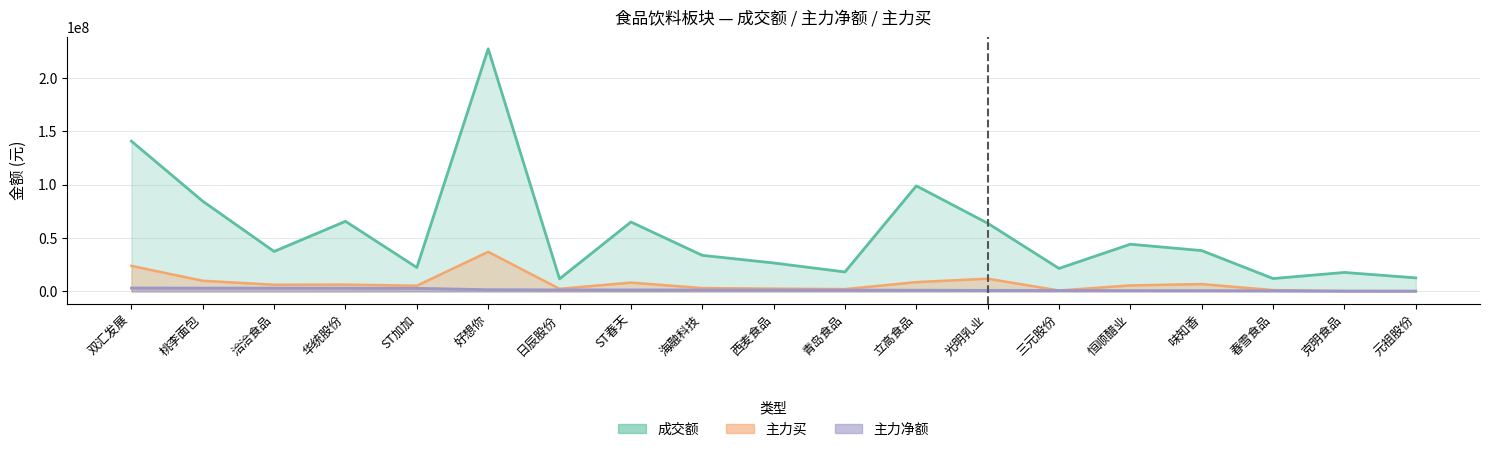

Reading left to right, extract all data points from this chart.

成交额: 双汇发展=140910743	桃李面包=84564525	洽洽食品=37501682	华统股份=65746502	ST加加=22457250	好想你=227475538	日辰股份=11820616	ST春天=65113673	海融科技=33862053	西麦食品=26712280	青岛食品=18280007	立高食品=98997536	光明乳业=63953740	三元股份=21577323	恒顺醋业=44283668	味知香=38313926	春雪食品=12108674	克明食品=17828197	元祖股份=12734801
主力净额: 双汇发展=3197181	桃李面包=3087211	洽洽食品=3053087	华统股份=3015671	ST加加=2901918	好想你=1651377	日辰股份=1456984	ST春天=1437738	海融科技=1363493	西麦食品=1320796	青岛食品=1264688	立高食品=1164430	光明乳业=1030567	三元股份=896197	恒顺醋业=807356	味知香=757034	春雪食品=635000	克明食品=350595	元祖股份=308571
主力买: 双汇发展=23955257	桃李面包=10007943	洽洽食品=6300278	华统股份=6425284	ST加加=5395708	好想你=37117277	日辰股份=2489893	ST春天=8302705	海融科技=3184293	西麦食品=2619078	青岛食品=2203938	立高食品=8729893	光明乳业=11966443	三元股份=896197	恒顺醋业=5667185	味知香=6900125	春雪食品=1270000	克明食品=350595	元祖股份=308571